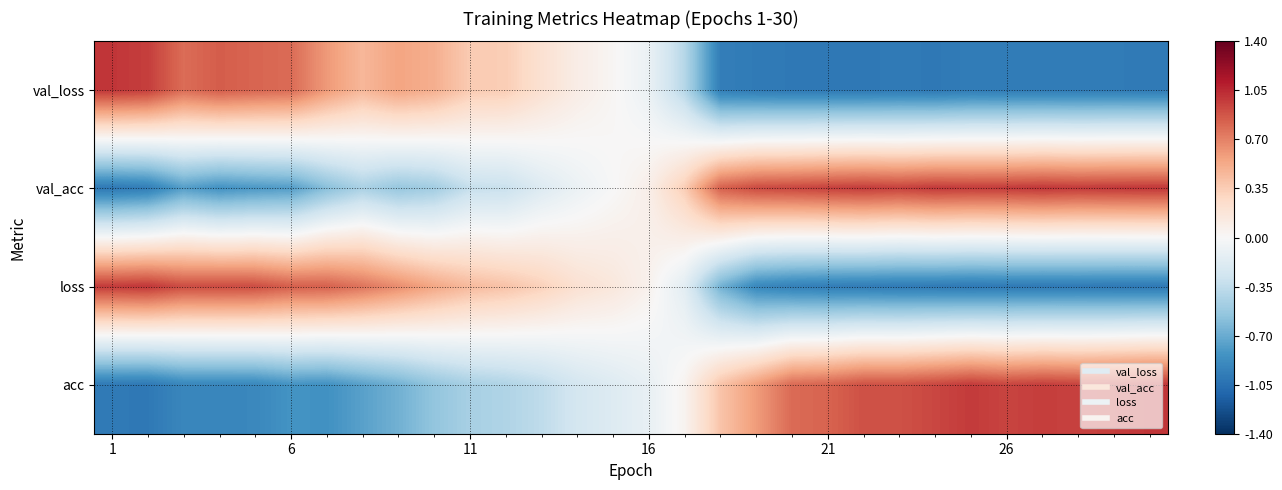

Reading right to left, what are all the values shown in this chart?

val_loss: -1.0	-1.0	-1.0	-1.0	-1.0	-1.0	-1.0	-1.0	-1.0	-1.0	-1.0	-1.0	-1.0	-0.4	-0.1	0.0	0.1	0.2	0.3	0.4	0.5	0.6	0.5	0.6	0.8	0.8	0.8	0.8	1.0	1.0
val_acc: 1.0	1.0	1.0	1.0	1.0	1.0	1.0	1.0	1.0	1.0	0.9	0.9	0.8	0.3	0.1	-0.0	-0.1	-0.2	-0.3	-0.3	-0.5	-0.5	-0.4	-0.6	-0.8	-0.8	-0.8	-0.8	-1.0	-1.0
loss: -1.0	-1.0	-1.0	-1.0	-1.0	-1.0	-1.0	-1.0	-1.0	-1.0	-1.0	-0.9	-0.7	-0.1	0.1	0.2	0.2	0.3	0.4	0.4	0.5	0.7	0.8	0.8	0.8	0.9	0.9	0.9	1.0	1.0
acc: 1.0	1.0	1.0	1.0	0.9	1.0	0.9	0.9	0.9	0.8	0.8	0.6	0.4	0.0	-0.1	-0.2	-0.2	-0.4	-0.4	-0.5	-0.6	-0.7	-0.8	-0.8	-0.8	-0.9	-0.9	-0.9	-1.0	-1.0